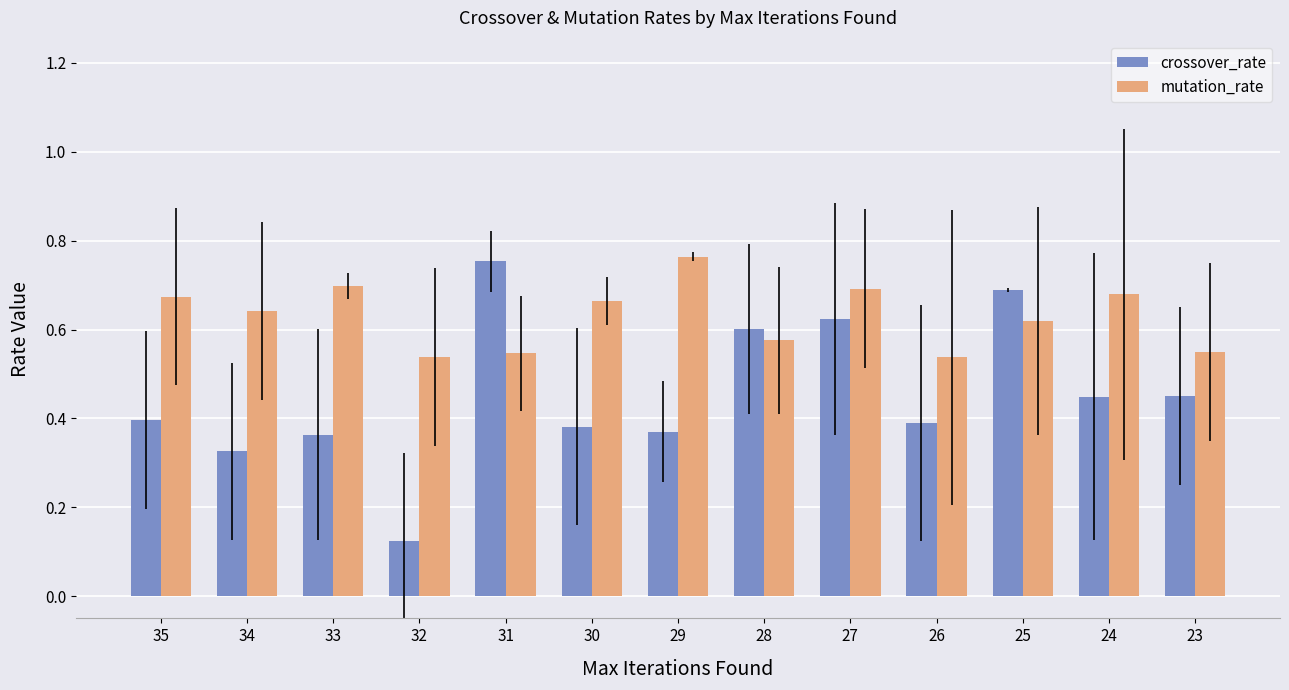

Rank the series at 23 from lowest to highest value.

crossover_rate, mutation_rate